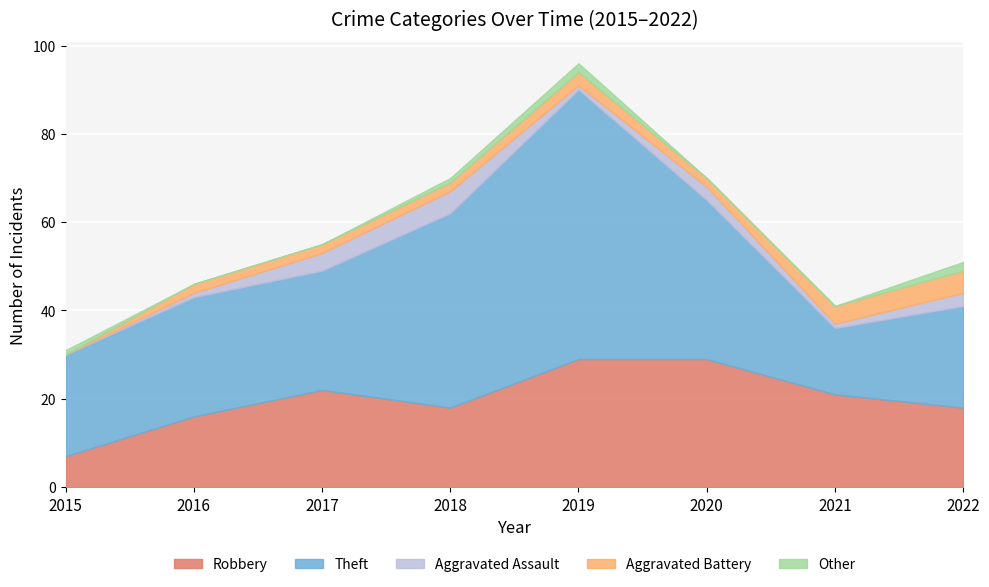

Reading left to right, transcribe all the data shown in this chart.

Robbery: 2015=7	2016=16	2017=22	2018=18	2019=29	2020=29	2021=21	2022=18
Theft: 2015=23	2016=27	2017=27	2018=44	2019=61	2020=36	2021=15	2022=23
Aggravated Assault: 2015=0	2016=1	2017=4	2018=5	2019=1	2020=3	2021=1	2022=3
Aggravated Battery: 2015=0	2016=2	2017=2	2018=2	2019=3	2020=2	2021=4	2022=5
Other: 2015=1	2016=0	2017=0	2018=1	2019=2	2020=0	2021=0	2022=2